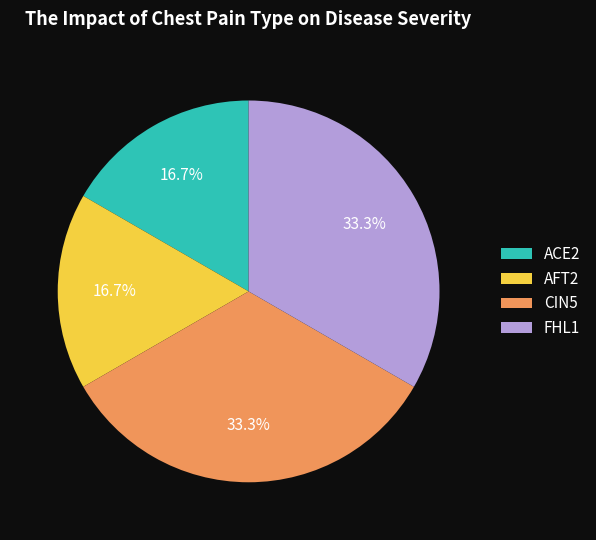

Does any single category account for the majority?

No